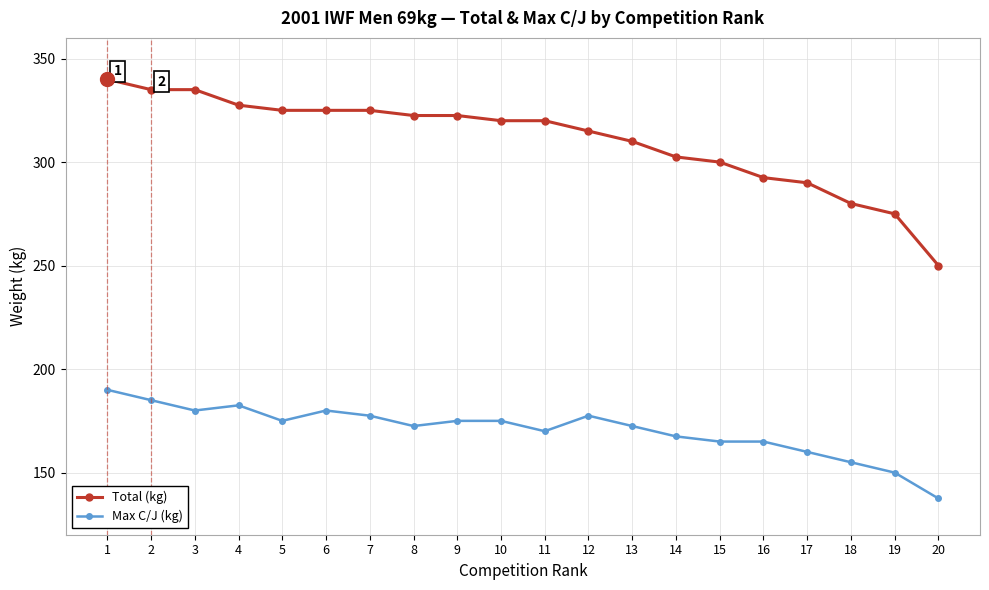

What is the approximate value of Max C/J (kg) at 17?

160.0